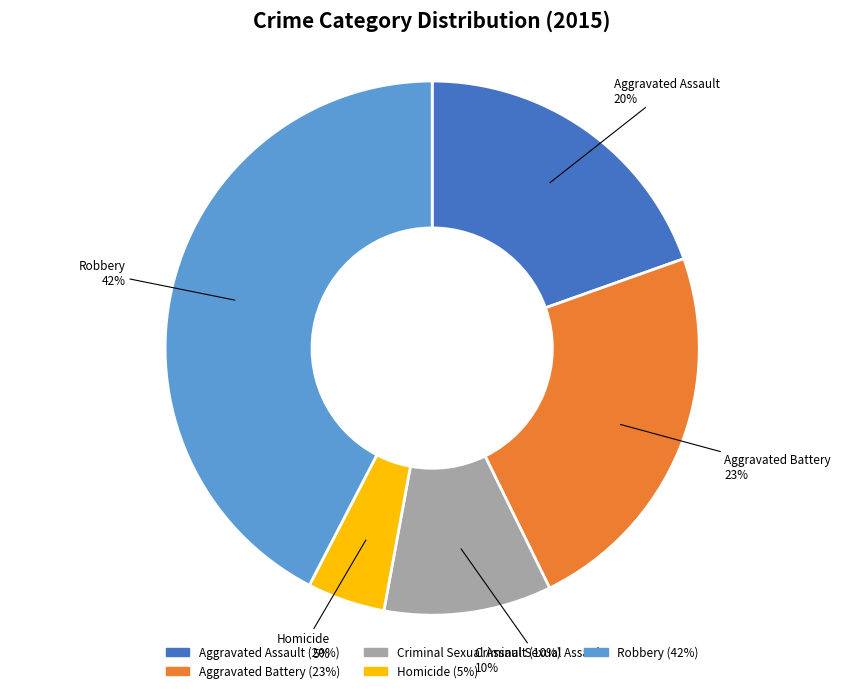

What is the smallest slice in the pie chart?

Homicide